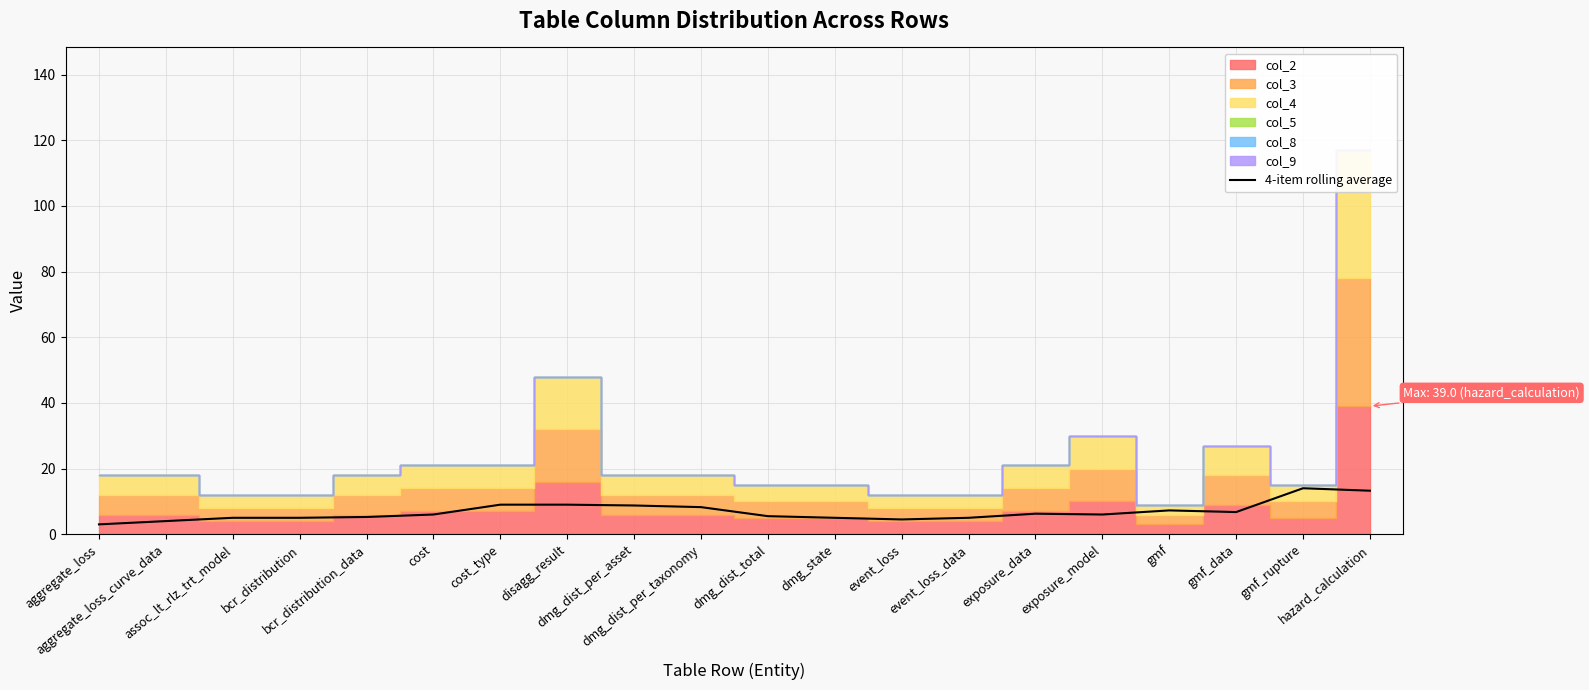

True or false: there are more than 0 points higher than both neighbors.

True